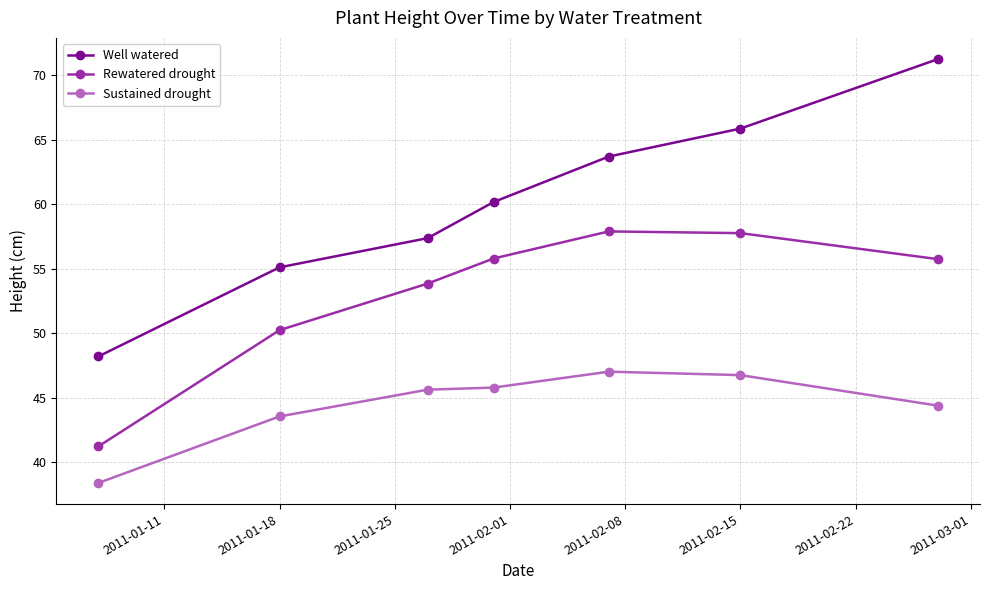

True or false: Sustained drought and Rewatered drought intersect in this chart.

False